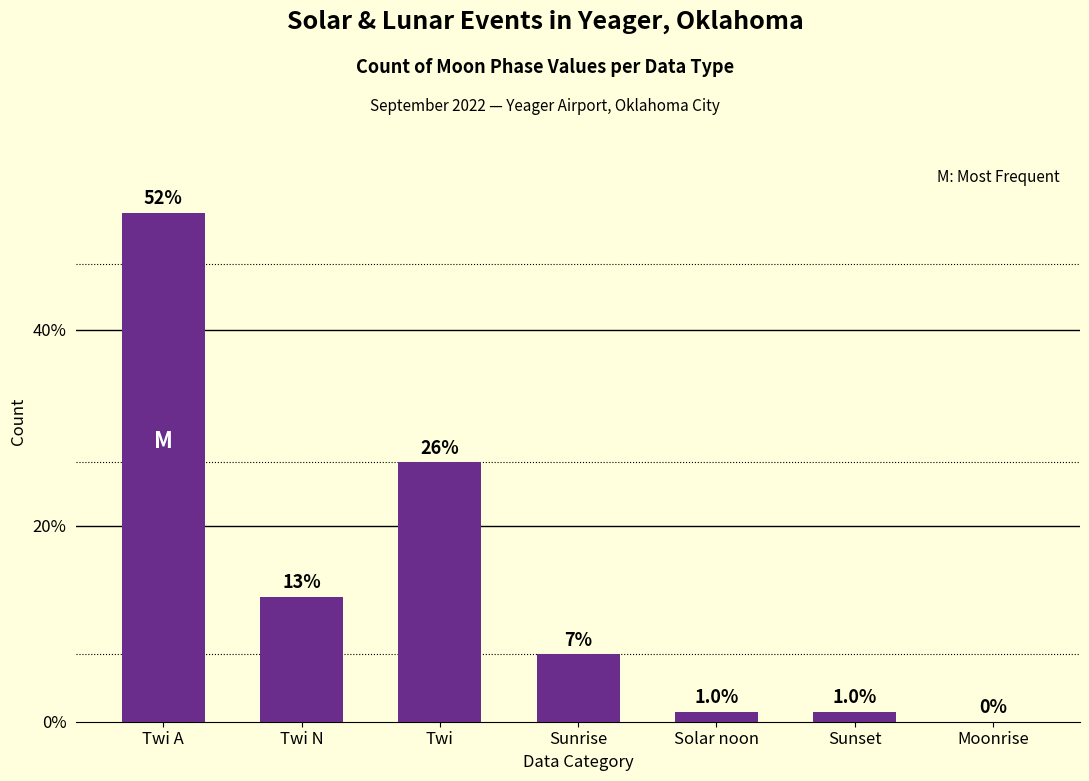

Reading left to right, list all the values displayed in this chart.

Twi A=53	Twi N=13	Twi=27	Sunrise=7	Solar noon=1	Sunset=1	Moonrise=0